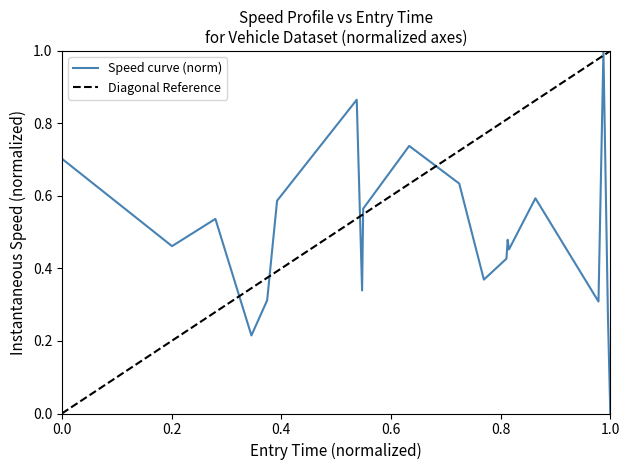

Reading left to right, extract all data points from this chart.

0.7	0.5	0.5	0.2	0.3	0.6	0.9	0.3	0.6	0.7	0.6	0.4	0.4	0.5	0.5	0.6	0.3	1.0	0.3	0.0